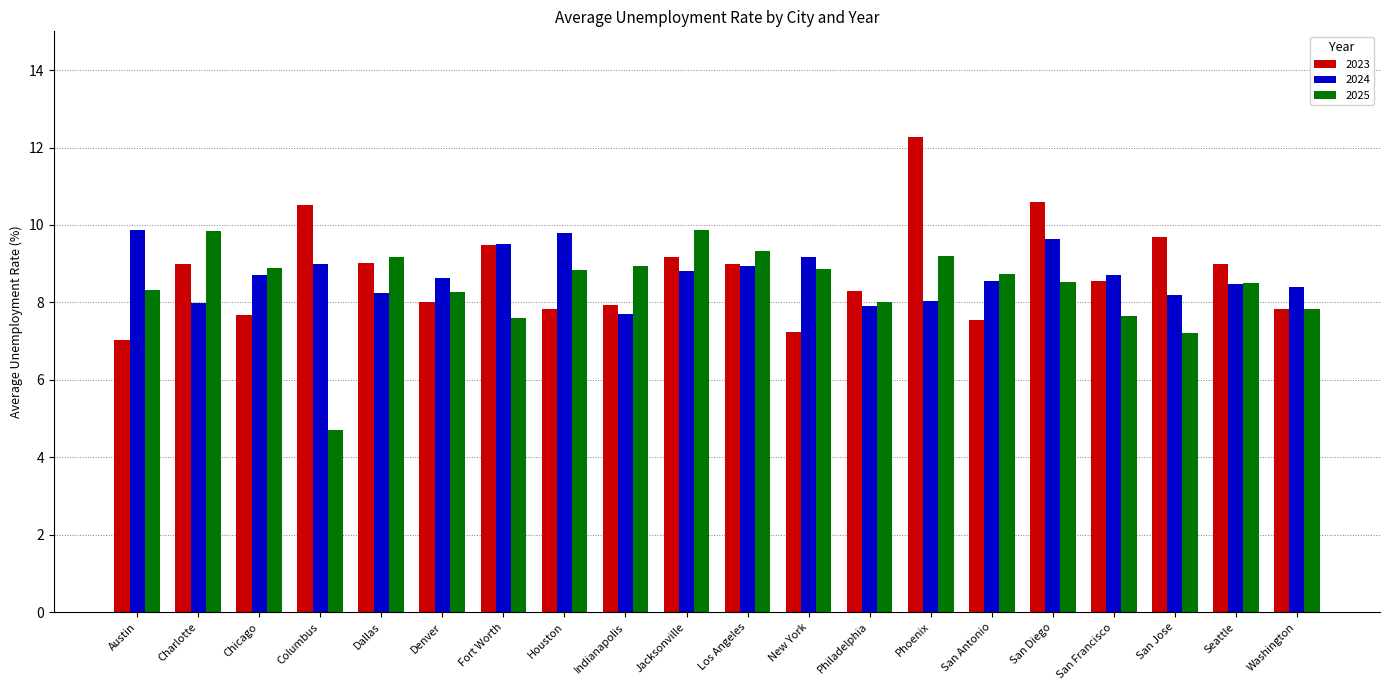

What is the total value across all series at Indianapolis?

24.6